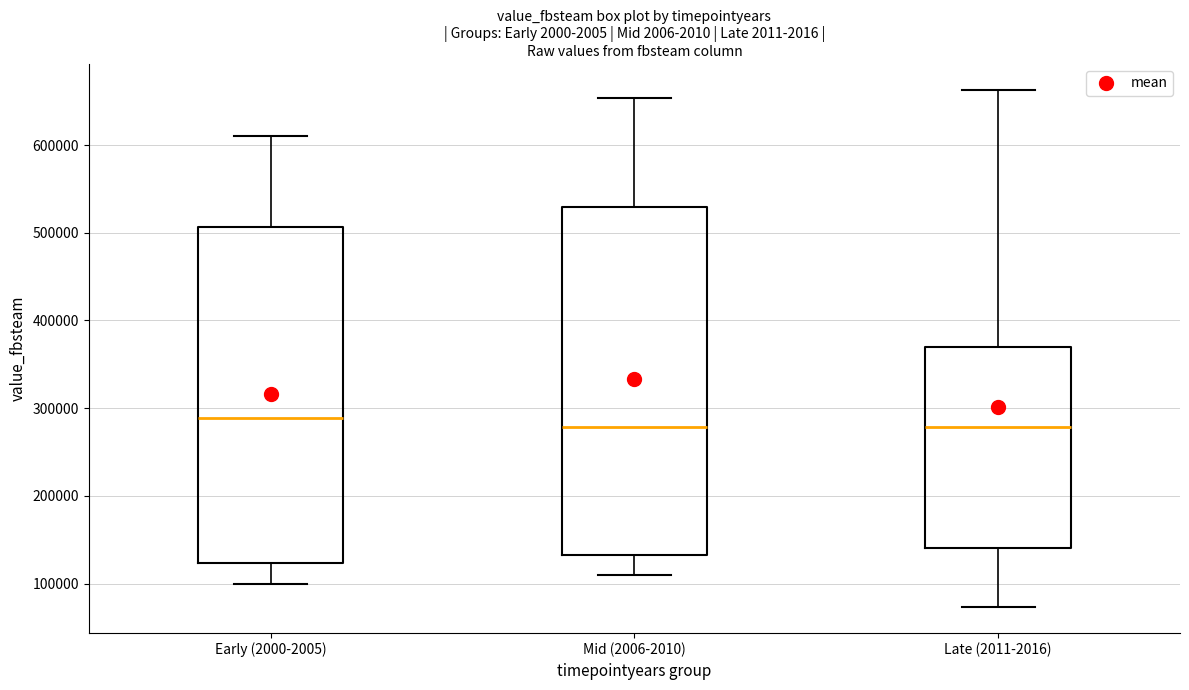

Reading left to right, transcribe this box plot: for each box, give where its median line is, the range the box spans, and where its two whiskers end, as read against the y-axis. The values are not printed on the chart, so give them approximately, as read against the axis.

Early (2000-2005): median 290000, box 120000 to 510000, whiskers 100000 to 610000
Mid (2006-2010): median 280000, box 130000 to 530000, whiskers 110000 to 650000
Late (2011-2016): median 280000, box 140000 to 370000, whiskers 70000 to 660000